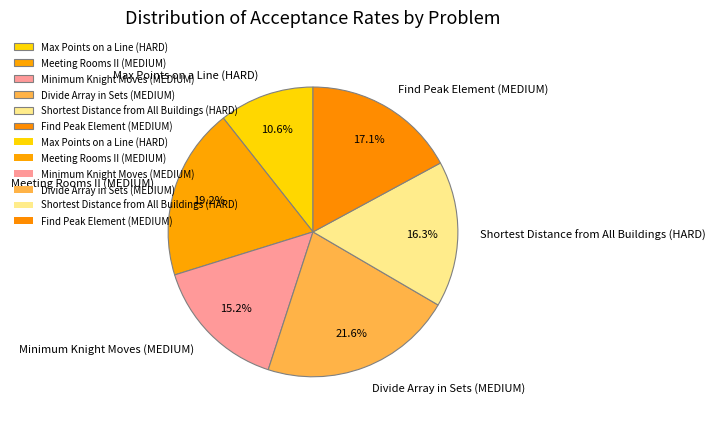

Does Meeting Rooms II (MEDIUM) account for over 50% of the chart?

No